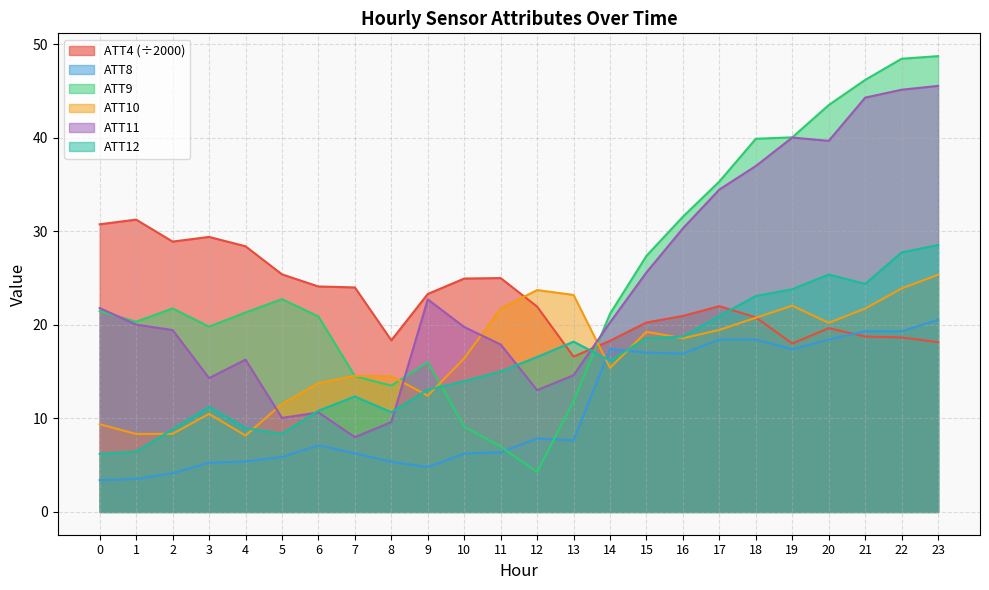

How many values in the ATT10 series exceed 18?

12